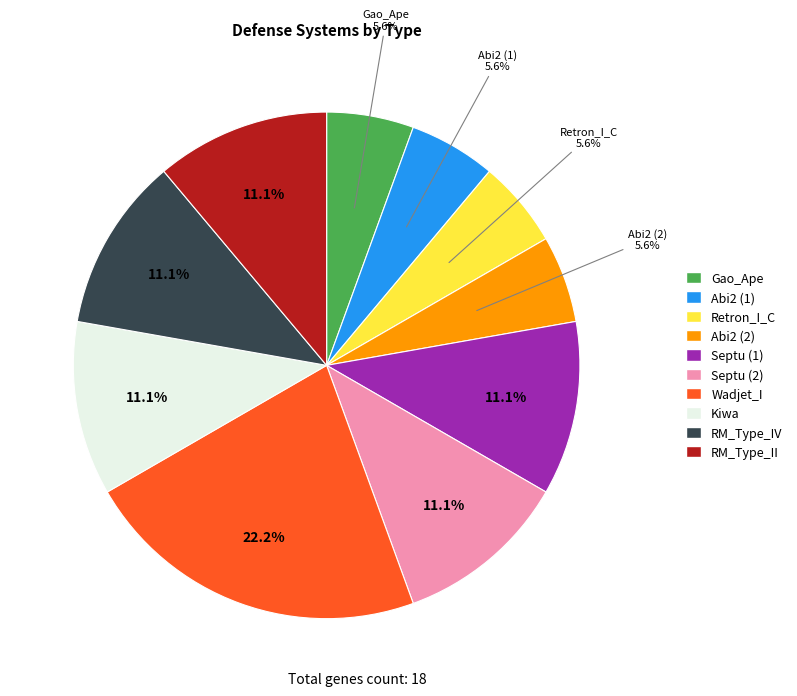

Is Septu (1) the majority of the pie?

No